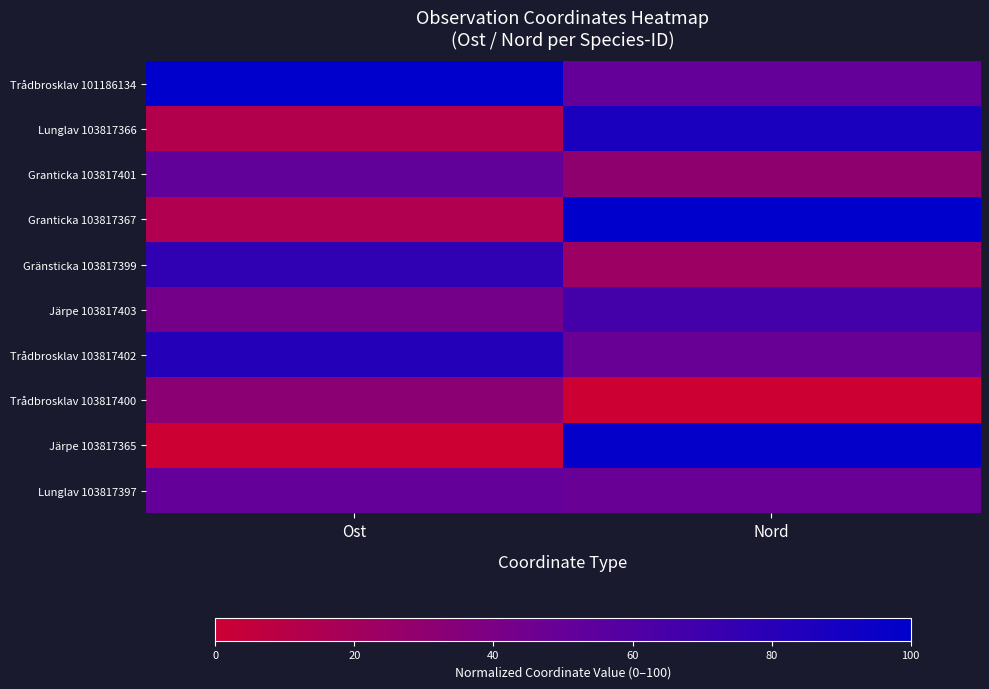

List the series in order of their peak value, highest first.

Trådbrosklav 101186134, Granticka 103817367, Järpe 103817365, Lunglav 103817366, Trådbrosklav 103817402, Gränsticka 103817399, Järpe 103817403, Granticka 103817401, Lunglav 103817397, Trådbrosklav 103817400